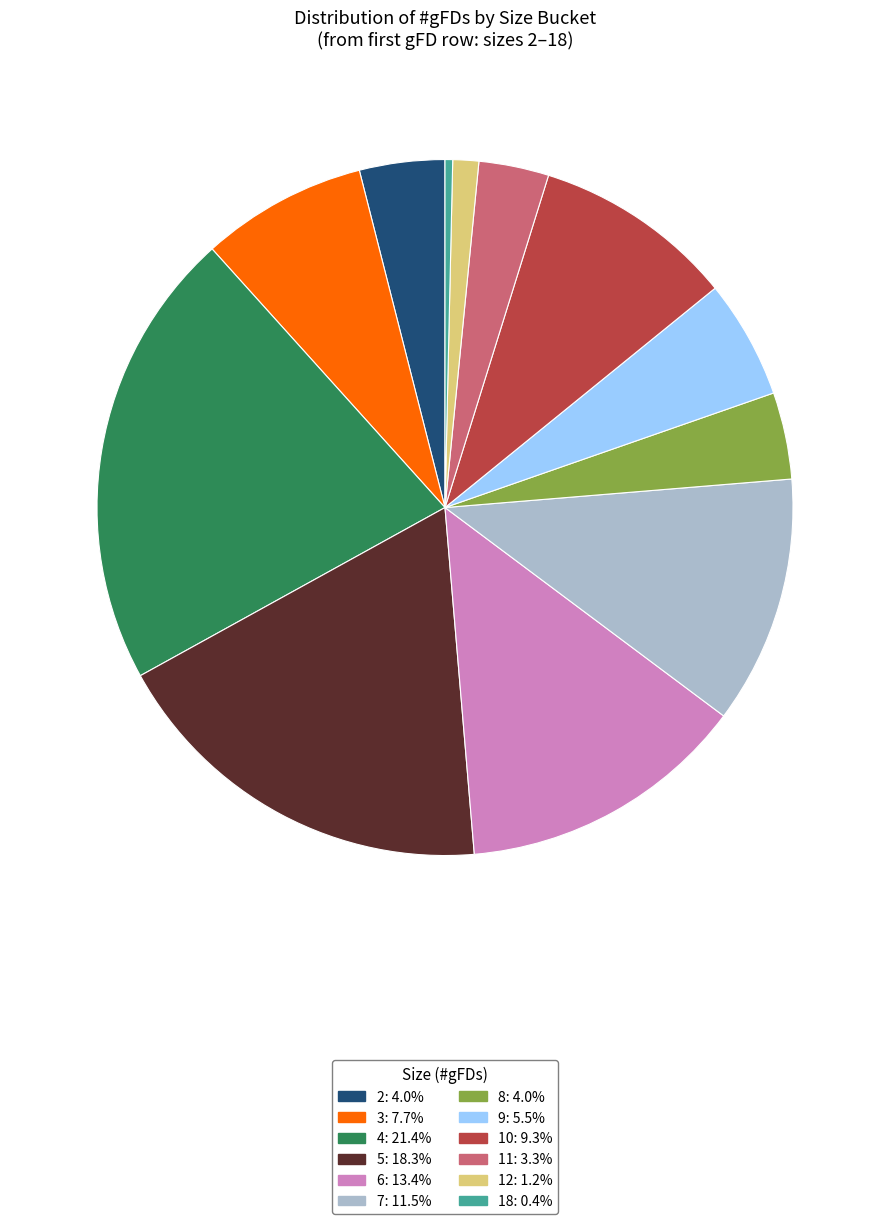

Does 8 represent more than half of the total?

No